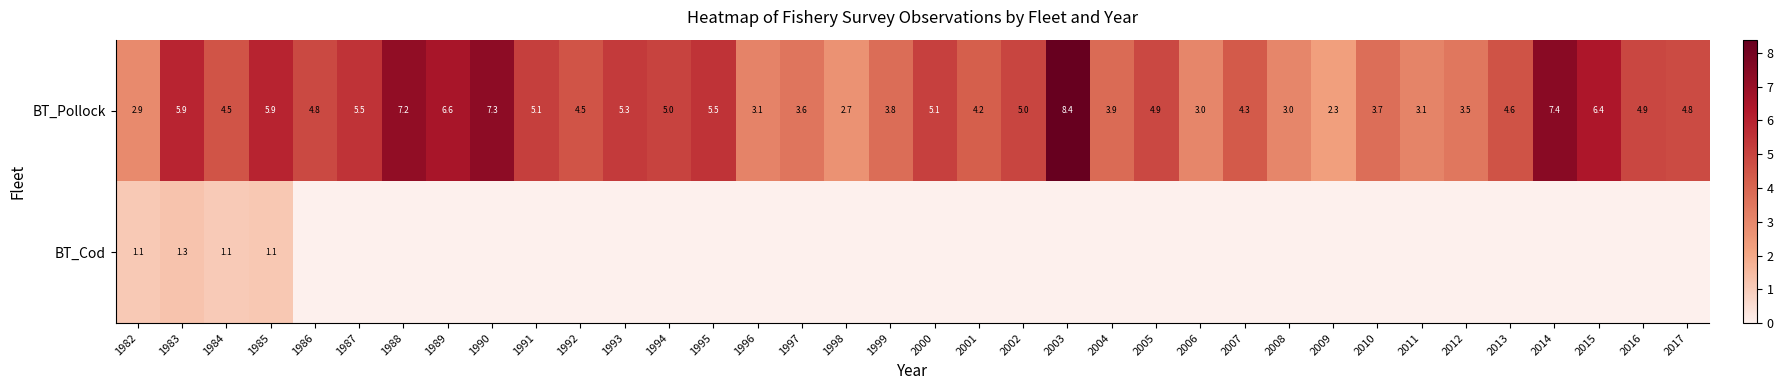

What is the average value of the BT_Pollock series?

4.8